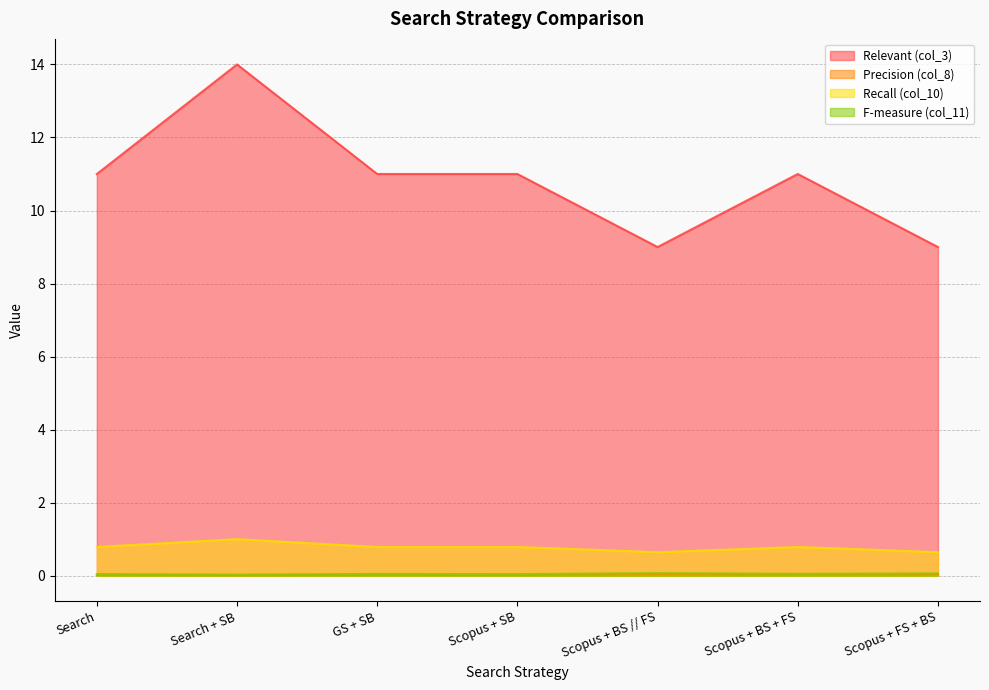

How many distinct data groups are displayed?

4